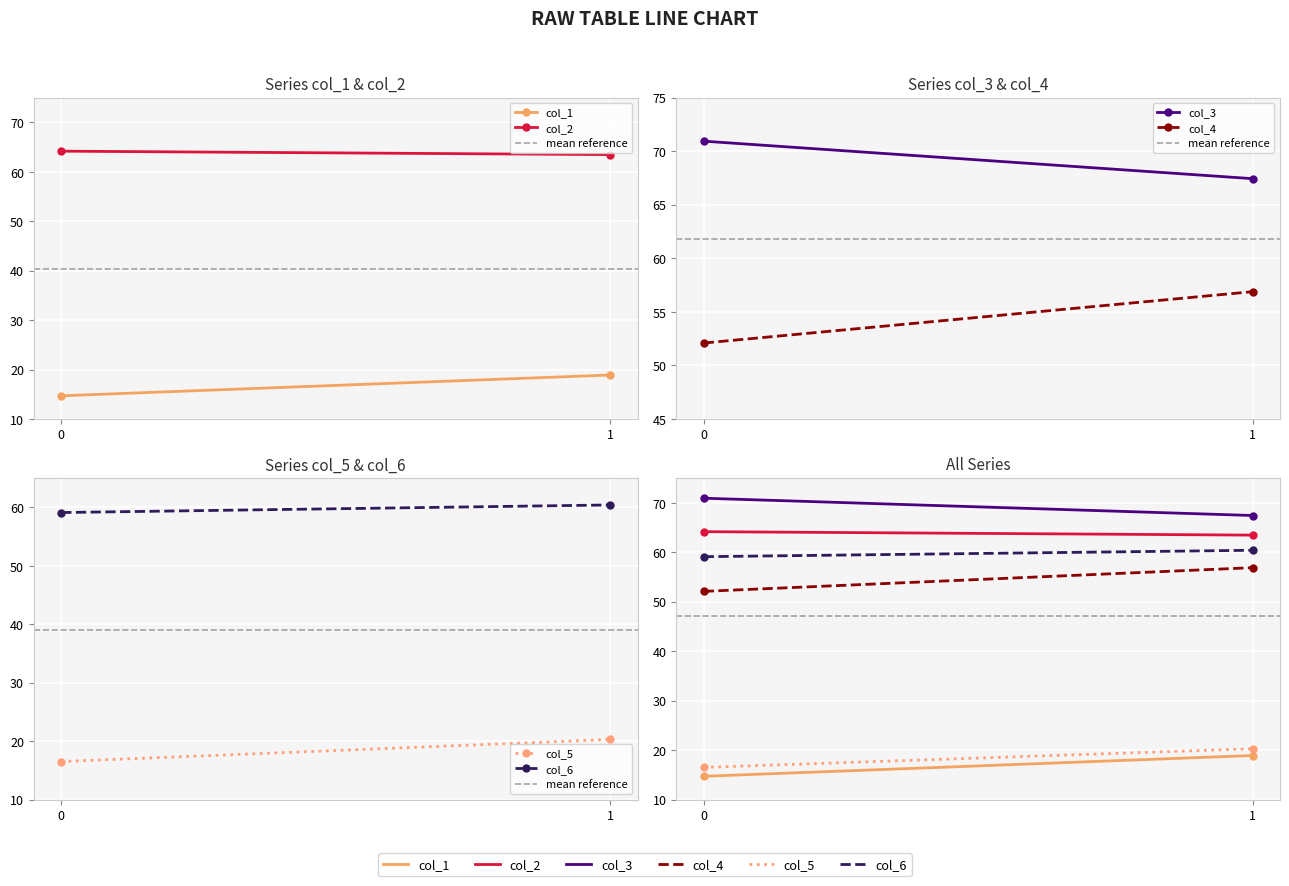

What is the difference between the col_6 values at 1 and 0?

1.3